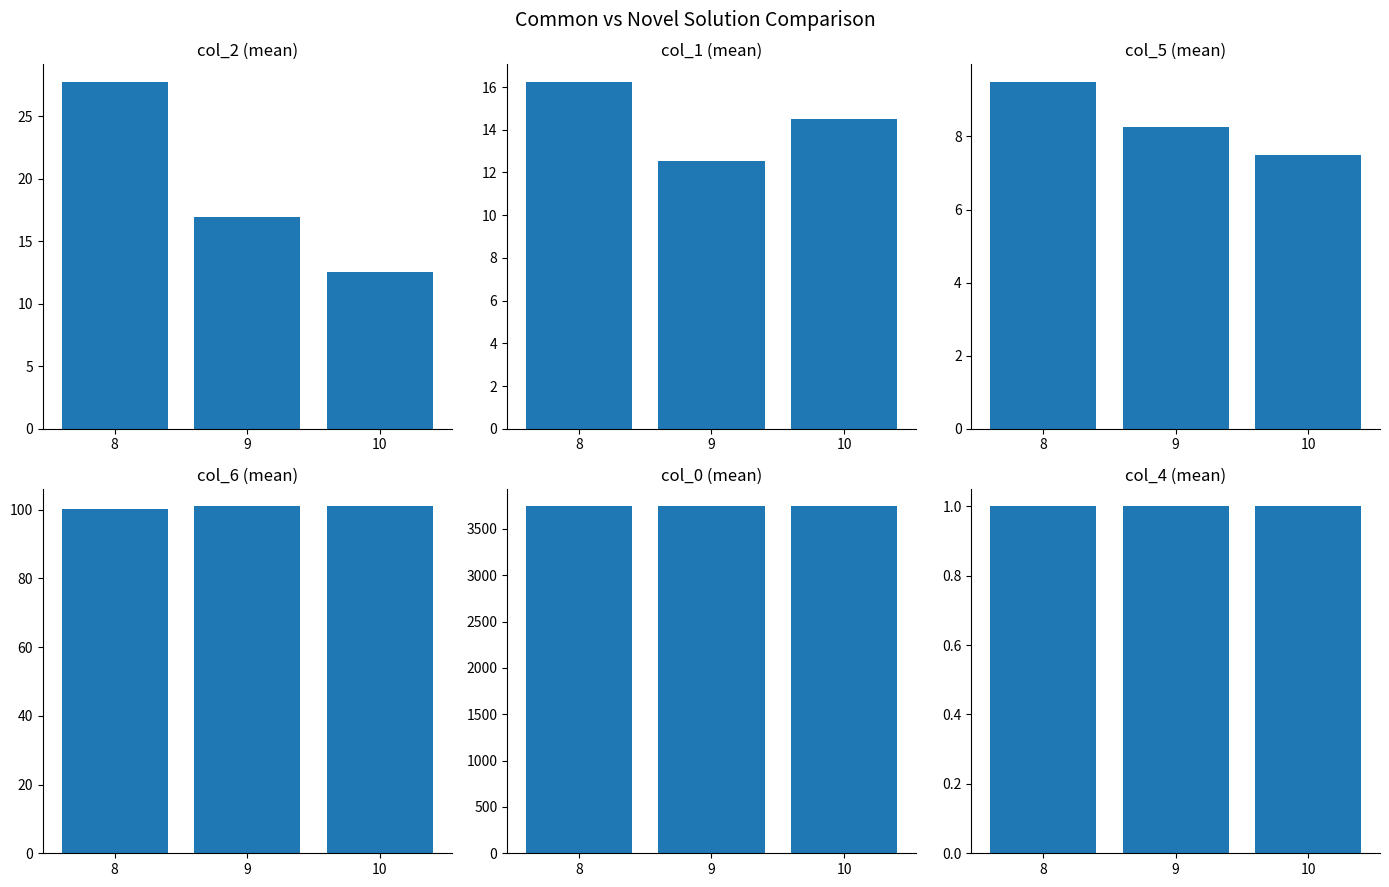

The col_5 series shows 4.1 at 8. True or false?

False